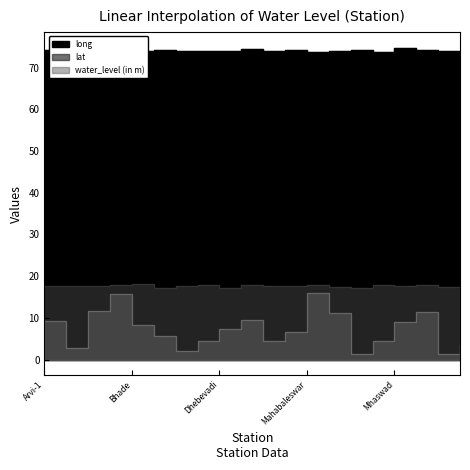

What is the approximate value of lat at Javali?

17.9